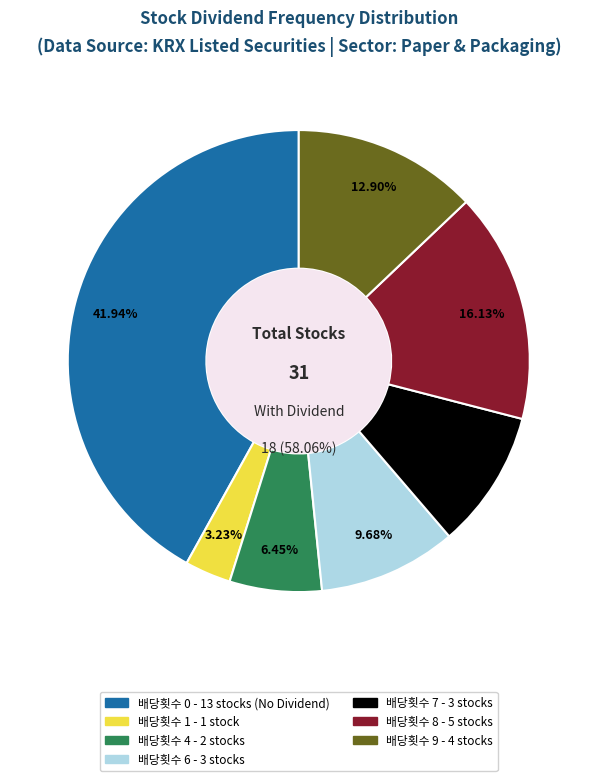

Is it true that 배당횟수 9 is 13% of the pie?

True